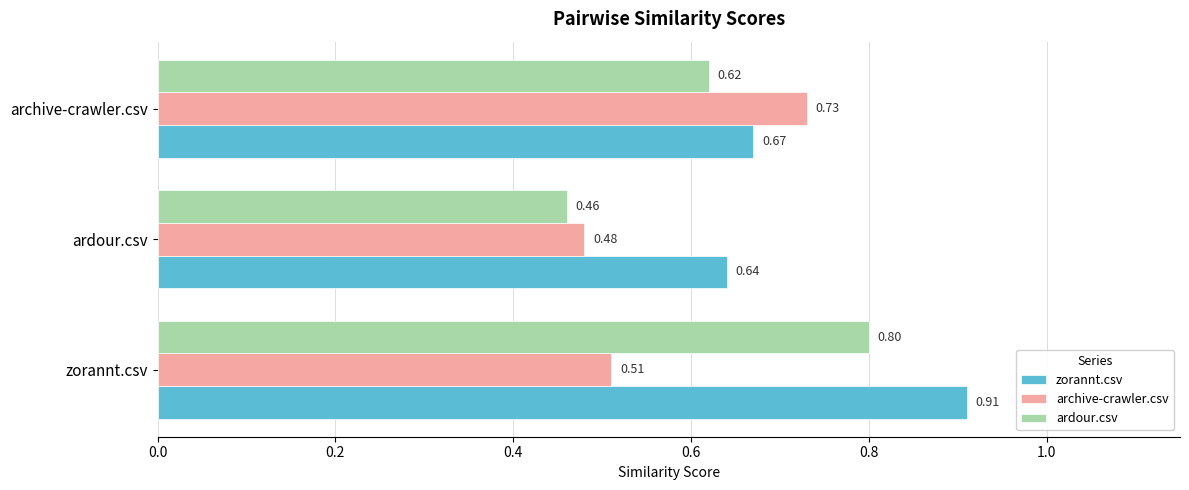

How many distinct data groups are displayed?

3